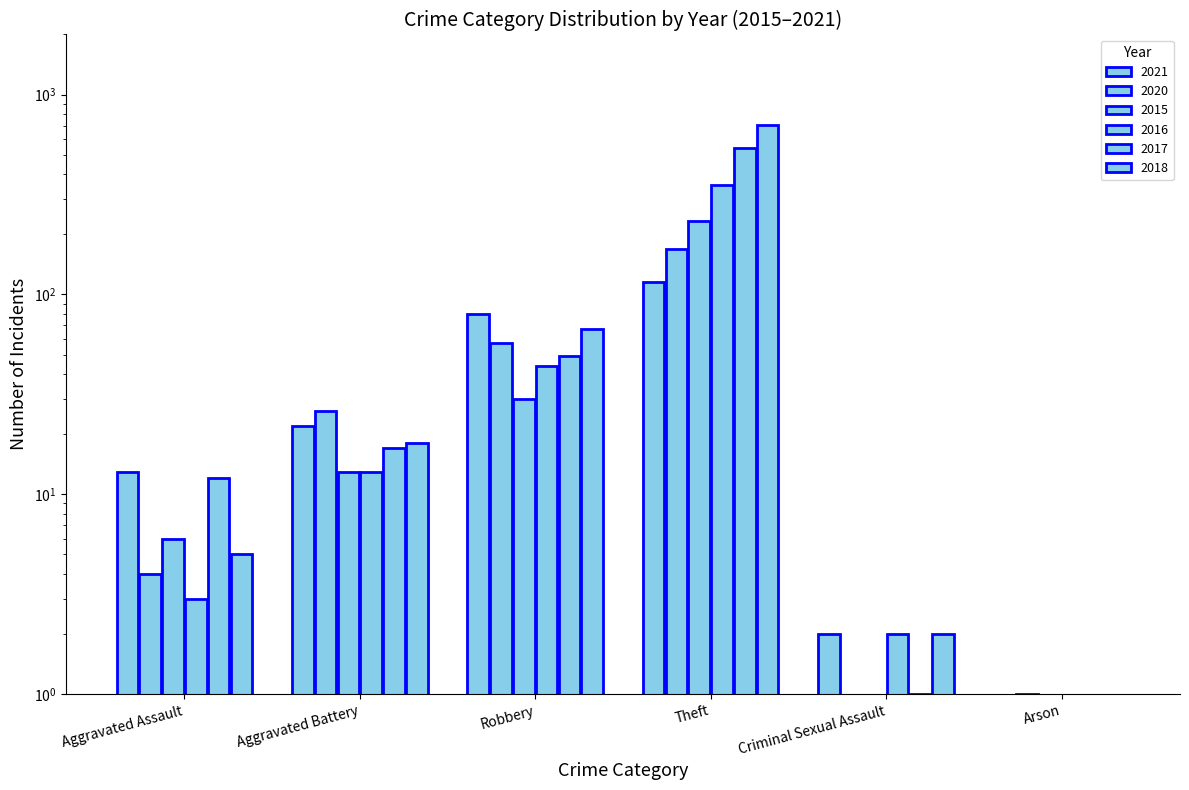

What is the spread (max minus min) of values at Aggravated Assault?

10.0